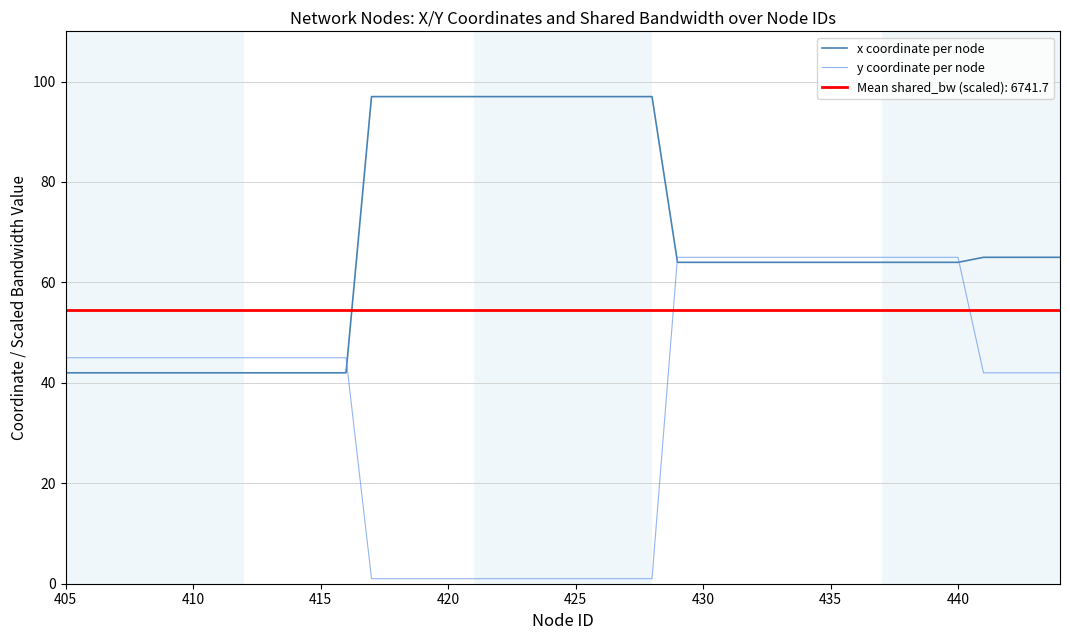

How many data points in x coordinate per node are above 64?

16